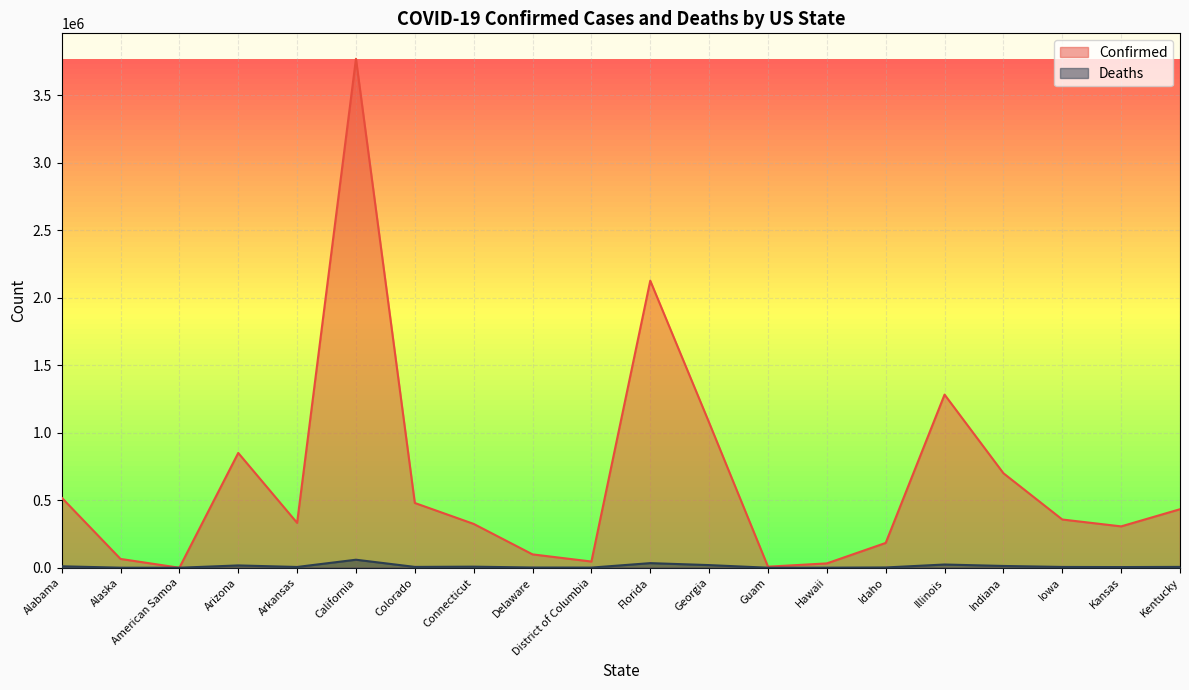

Count the number of categories in the chart.

20